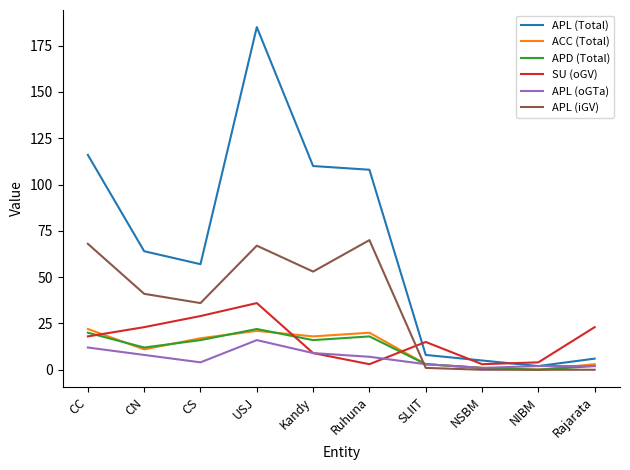

What is the total value across all series at USJ?

347